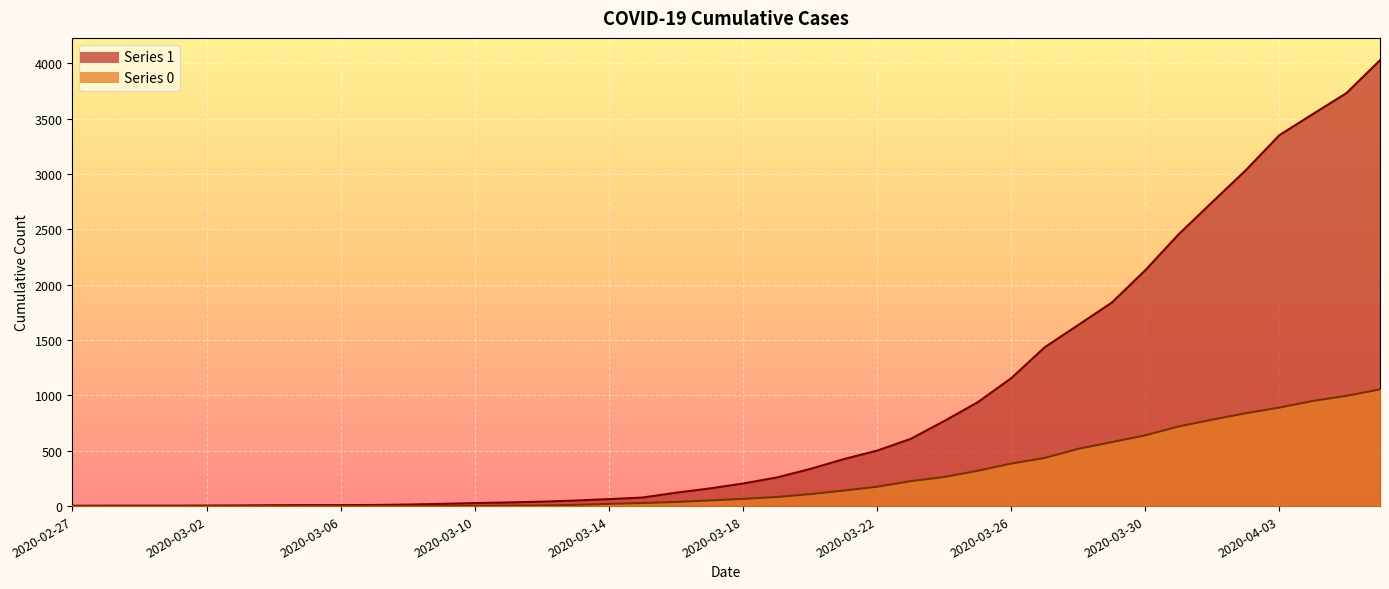

What is the value of the 1 point at the 25th from the left?

501